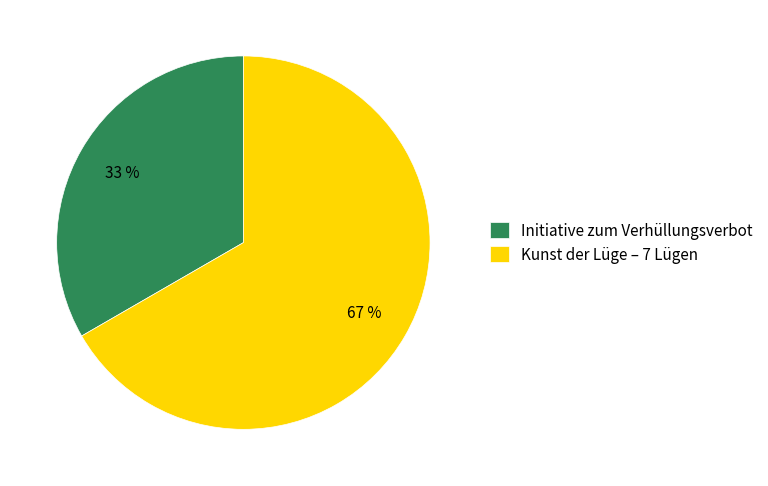

What percentage is the Kunst der Lüge – 7 Lügen slice, to the nearest percent?

67%